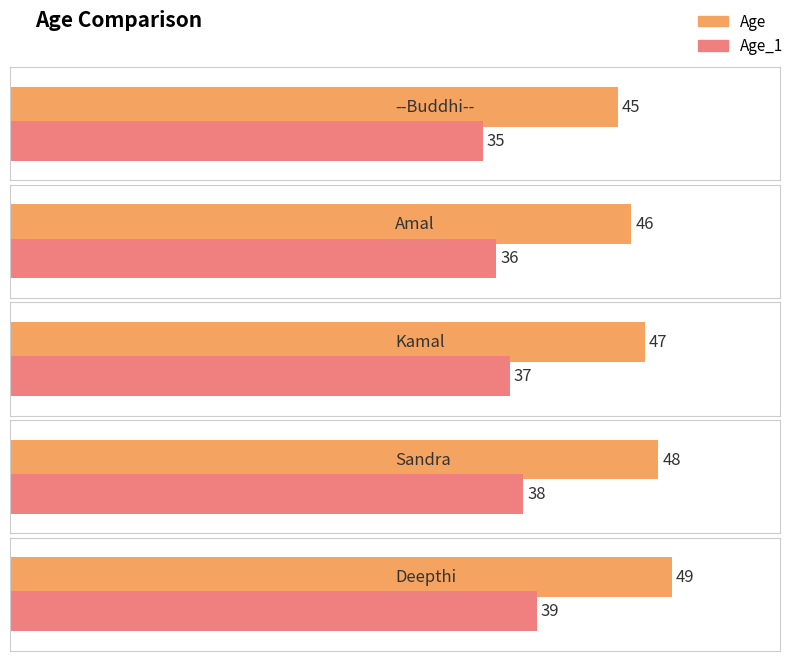

How many bars are there in each group?

2